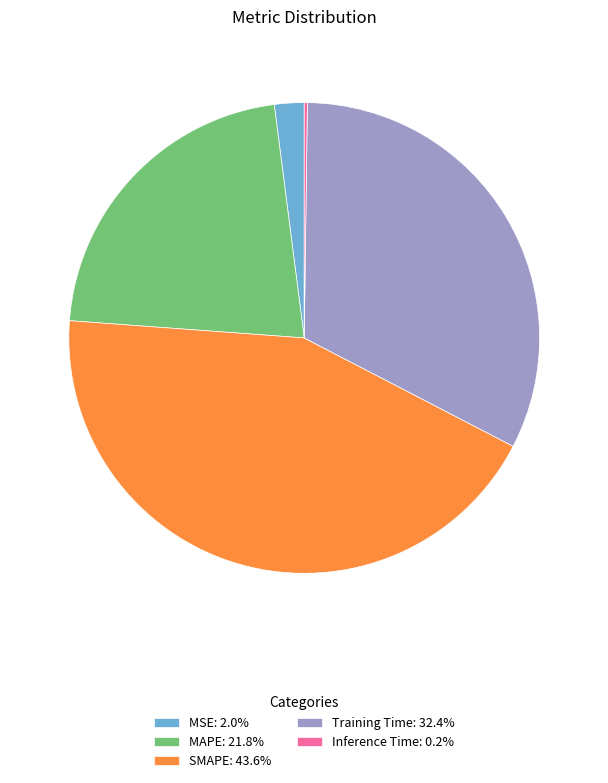

Does any single category account for the majority?

No